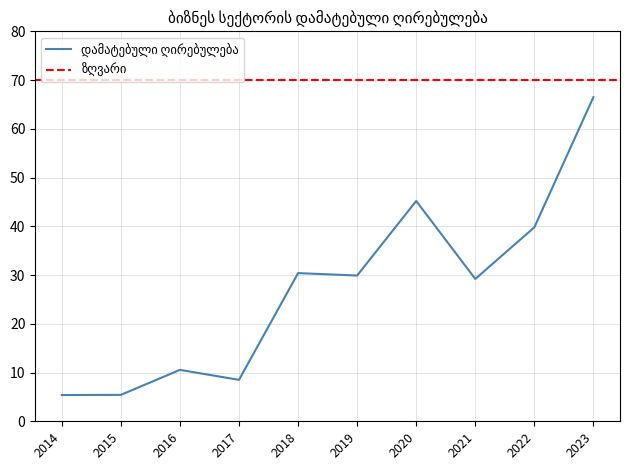

What is the ratio of the value at 2015 to the value at 2014?

1.0